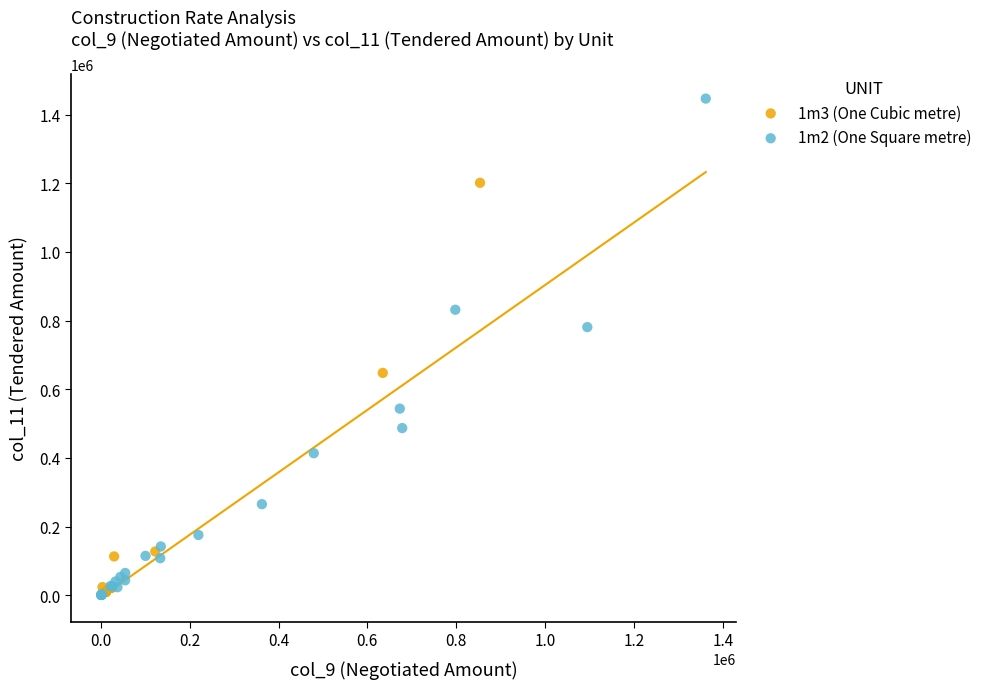

What are all the series names shown in the legend?

1m3 (One Cubic metre), 1m2 (One Square metre)